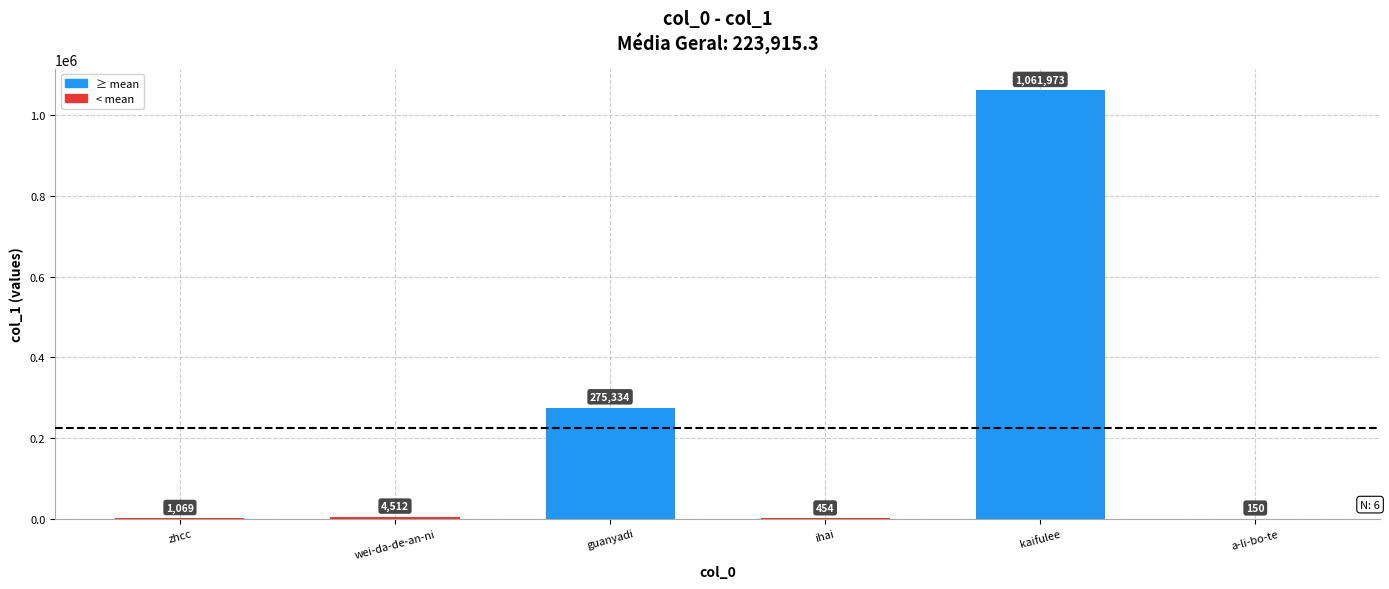

Which category has the highest value across all series?

kaifulee